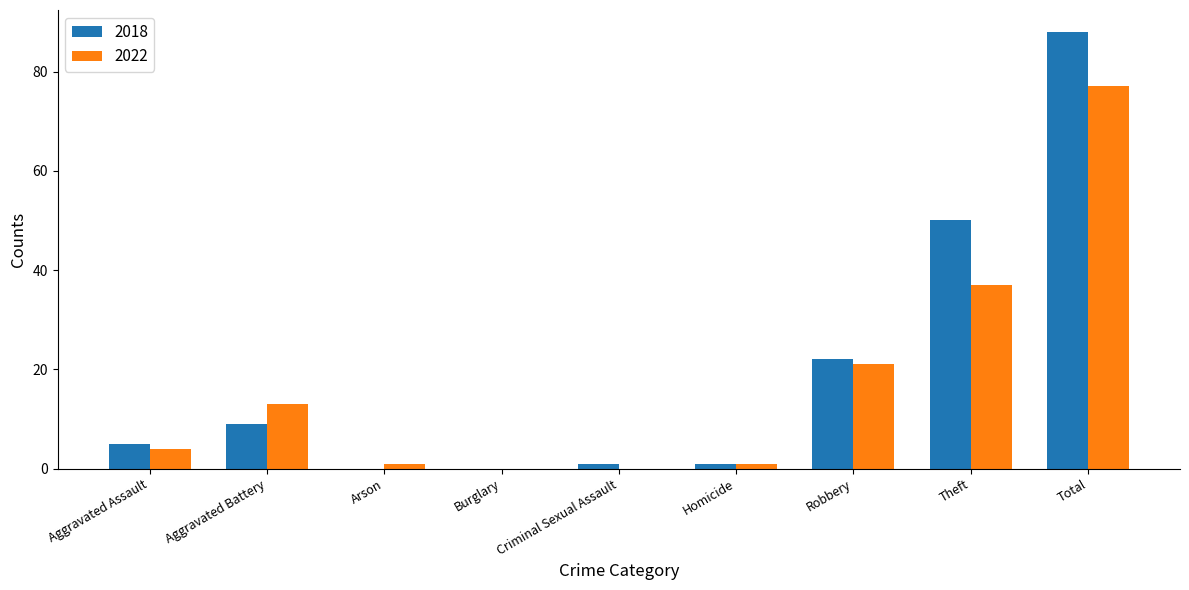

Reading left to right, list all the values displayed in this chart.

2018: 5	9	0	0	1	1	22	50	88
2022: 4	13	1	0	0	1	21	37	77